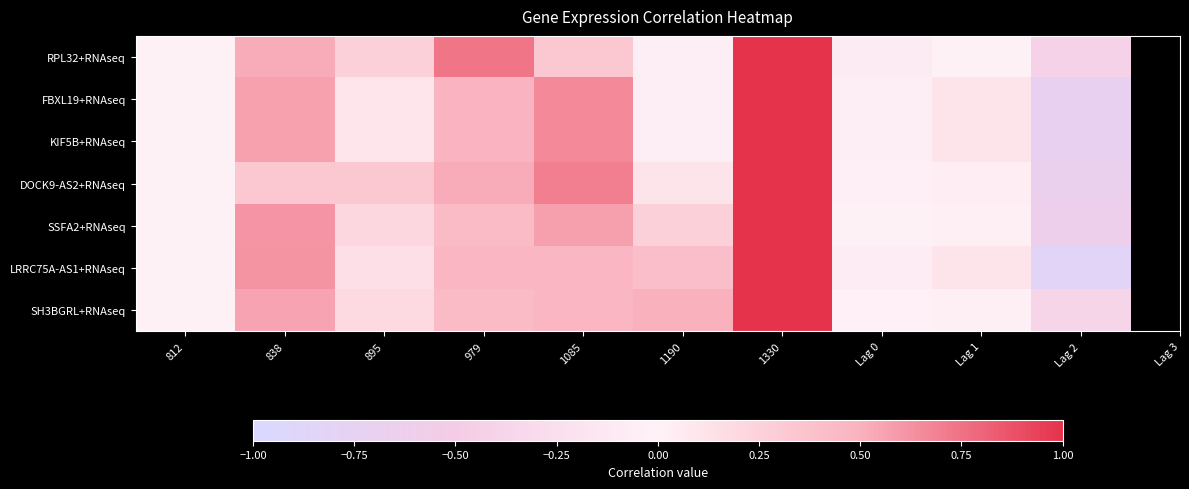

Reading left to right, list all the values displayed in this chart.

RPL32+RNAseq: 812=0.0	838=0.5	895=0.3	979=0.7	1085=0.3	1190=-0.1	1330=1.0	Lag 0=-0.1	Lag 1=-0.0	Lag 2=-0.4
FBXL19+RNAseq: 812=0.0	838=0.6	895=0.1	979=0.5	1085=0.7	1190=-0.1	1330=1.0	Lag 0=-0.1	Lag 1=0.1	Lag 2=-0.7
KIF5B+RNAseq: 812=0.0	838=0.6	895=0.1	979=0.5	1085=0.7	1190=-0.1	1330=1.0	Lag 0=-0.1	Lag 1=0.1	Lag 2=-0.7
DOCK9-AS2+RNAseq: 812=0.0	838=0.3	895=0.3	979=0.5	1085=0.7	1190=0.1	1330=1.0	Lag 0=-0.0	Lag 1=0.0	Lag 2=-0.7
SSFA2+RNAseq: 812=0.0	838=0.6	895=0.2	979=0.4	1085=0.6	1190=0.3	1330=1.0	Lag 0=-0.0	Lag 1=0.0	Lag 2=-0.6
LRRC75A-AS1+RNAseq: 812=0.0	838=0.6	895=0.1	979=0.5	1085=0.5	1190=0.4	1330=1.0	Lag 0=-0.1	Lag 1=0.1	Lag 2=-0.8
SH3BGRL+RNAseq: 812=0.0	838=0.6	895=0.2	979=0.4	1085=0.5	1190=0.5	1330=1.0	Lag 0=-0.0	Lag 1=0.0	Lag 2=-0.4